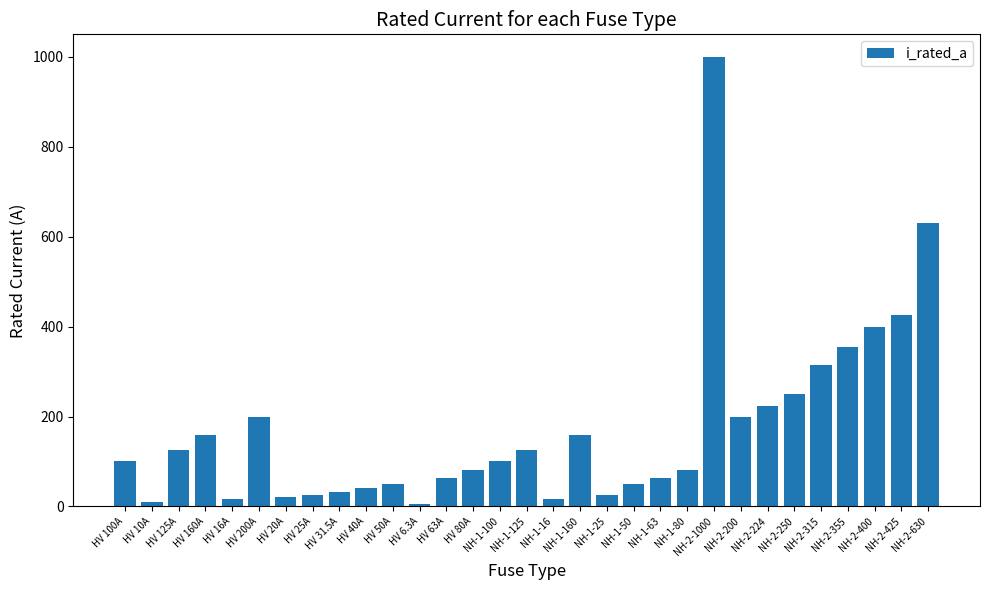

What is the smallest value displayed?

6.3